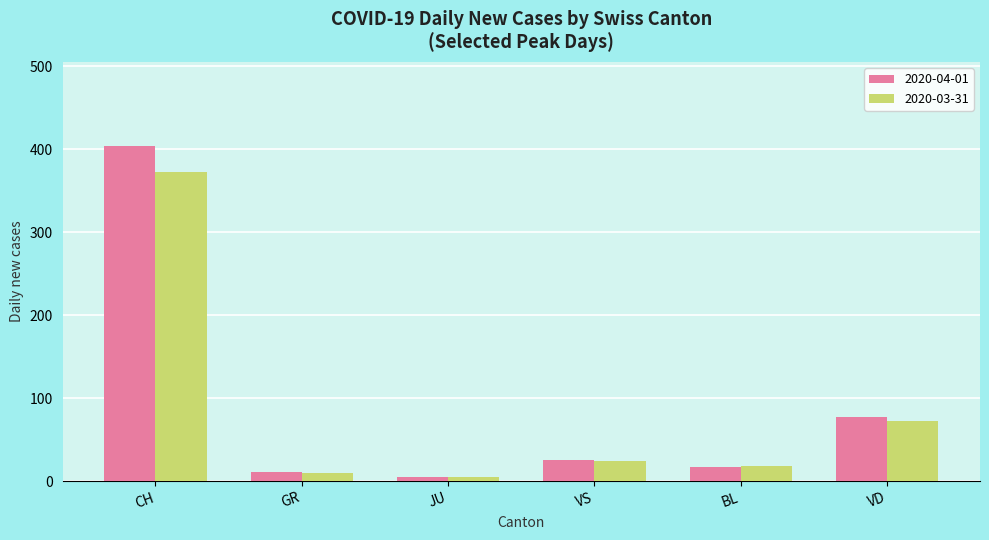

How many categories are shown in the chart?

6